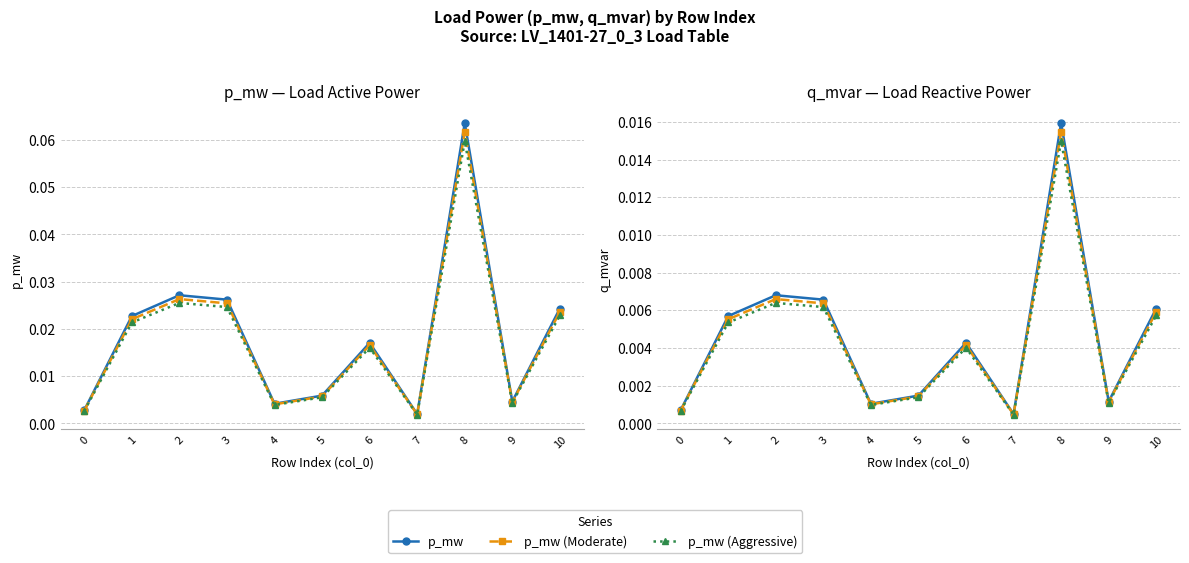

At which label is q_mvar closest to 0?

7